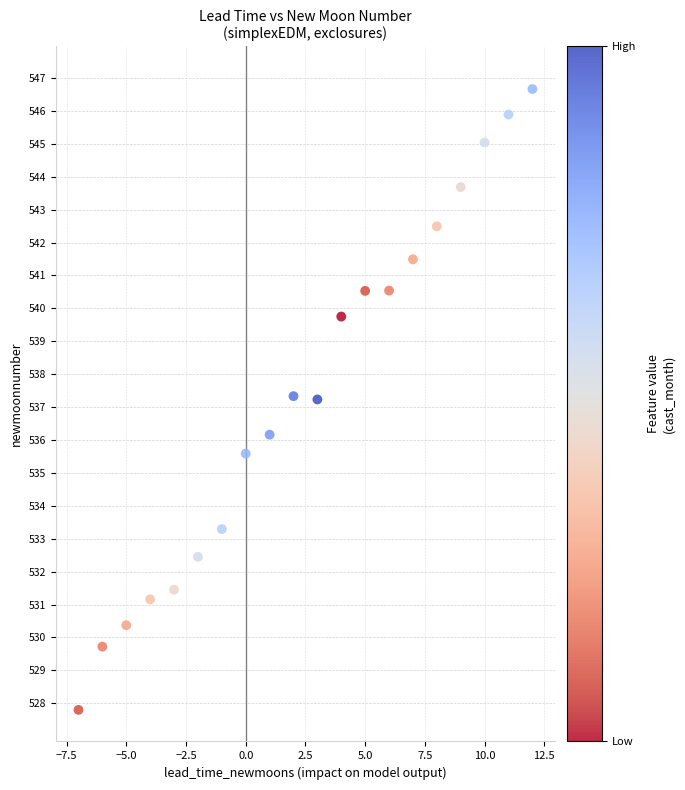

What is the range of Y values (max minus min)?

18.9